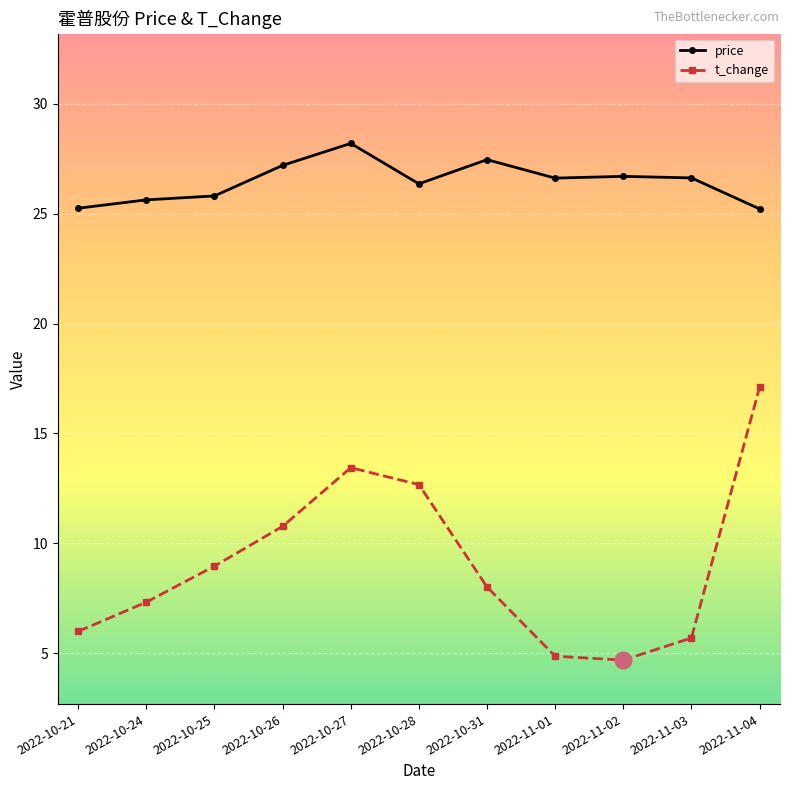

What is the difference between the price values at 2022-11-04 and 2022-10-31?

2.2